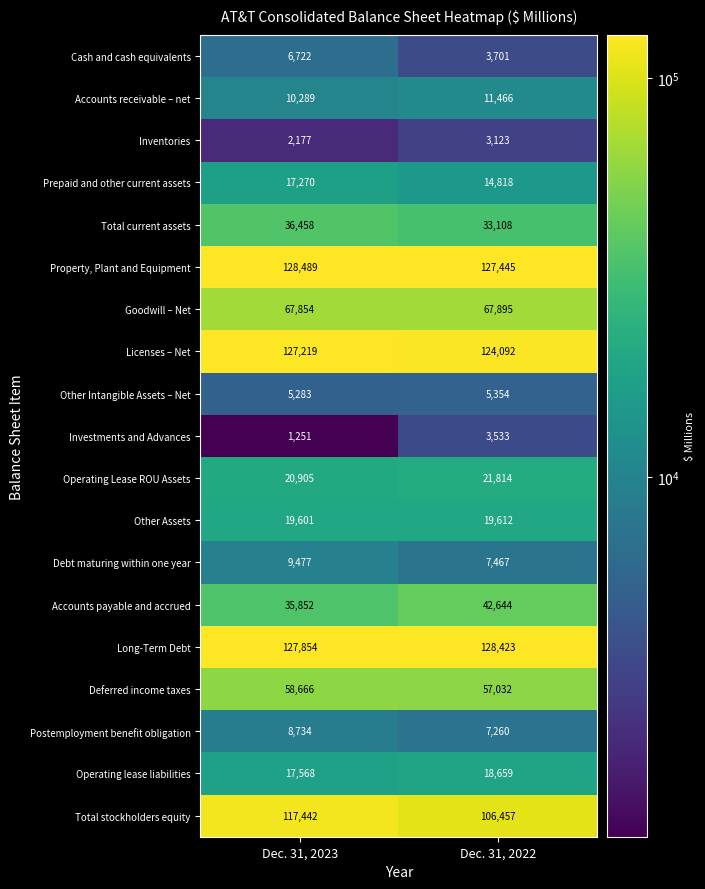

What is the spread (max minus min) of values at Dec. 31, 2022?

125300